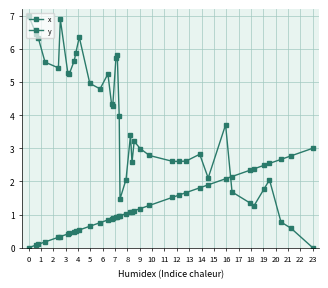

Does the chart have visible grid lines?

Yes